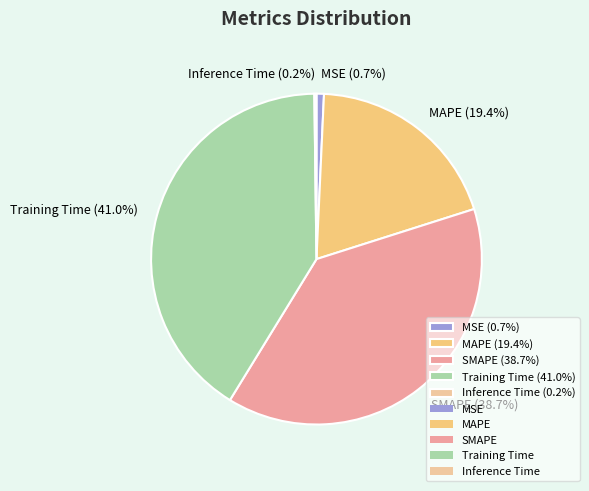

Between MAPE (19.4%) and MSE (0.7%), which is larger?

MAPE (19.4%)